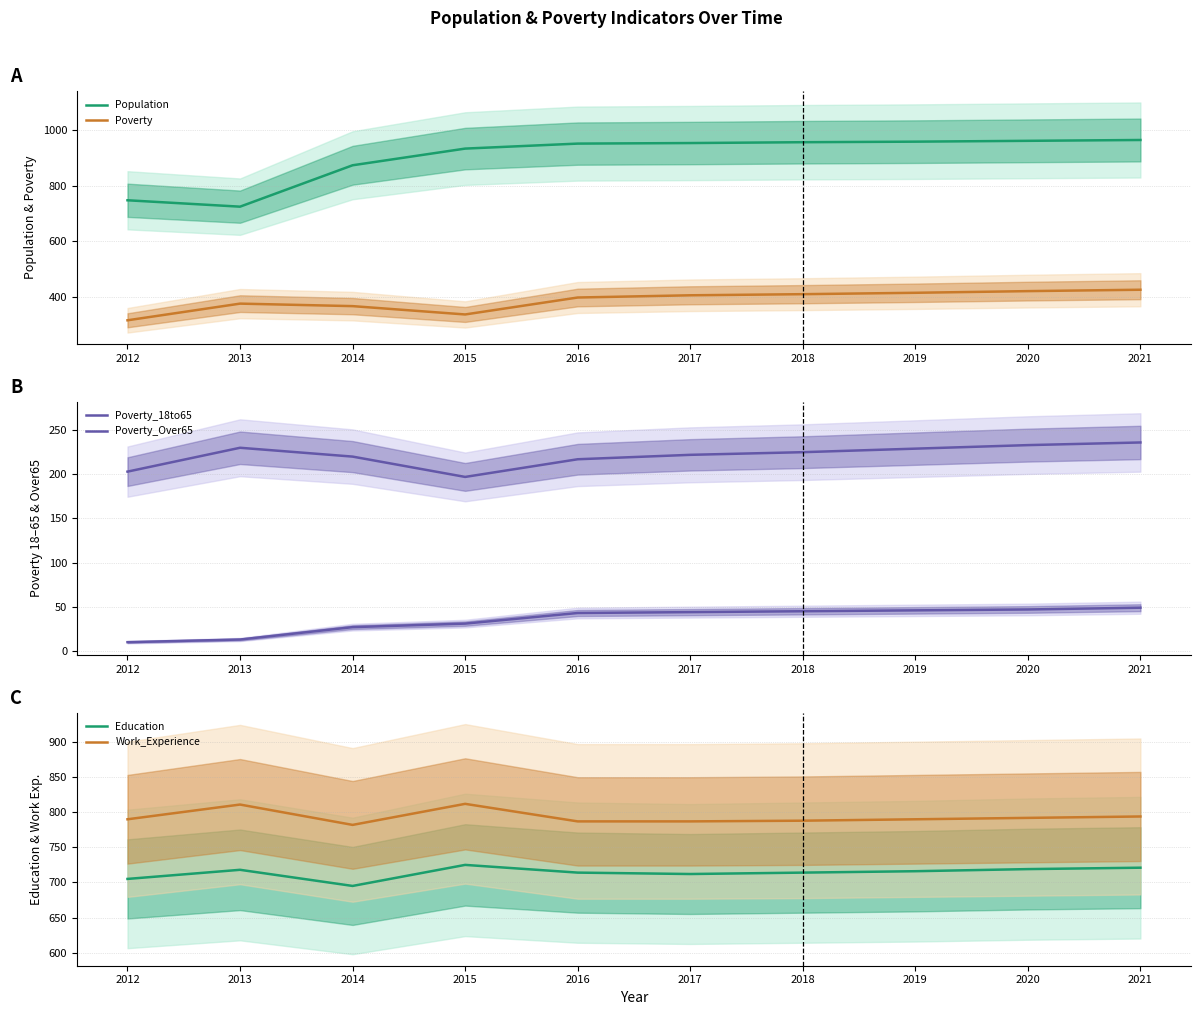

At which label does Poverty first exceed 406?

2018